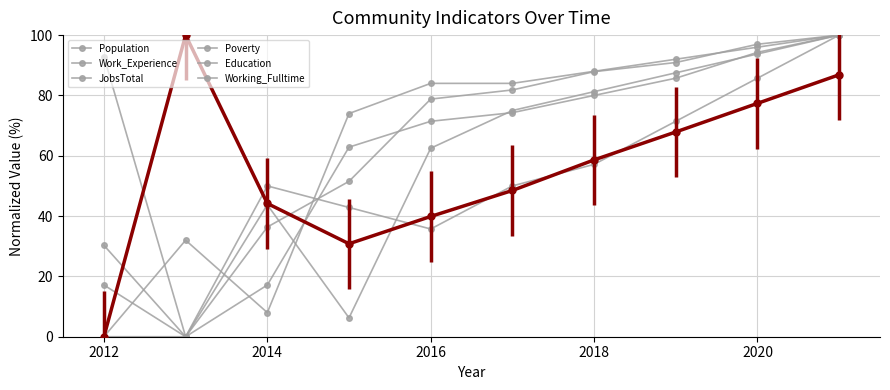

Is this an area chart (filled region under the line)?

No